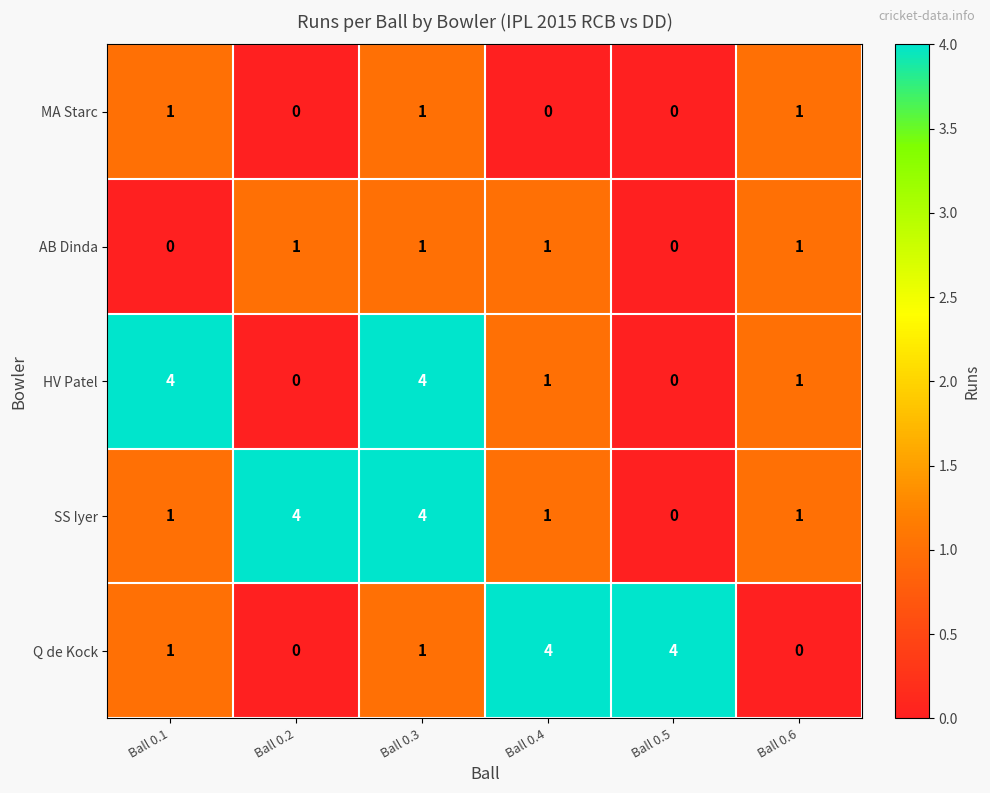

The value of AB Dinda at Ball 0.5 is 0. True or false?

True